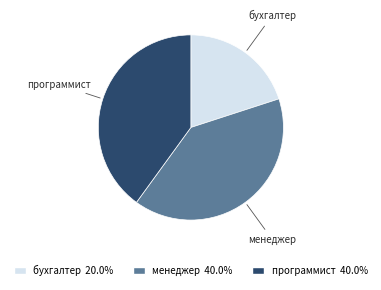

Is it true that бухгалтер is 20% of the pie?

True